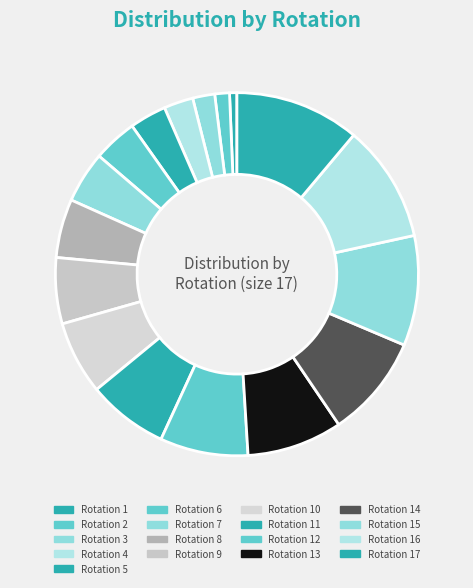

To the nearest percent, what is the difference between the largest and smallest slice percentages?

10%